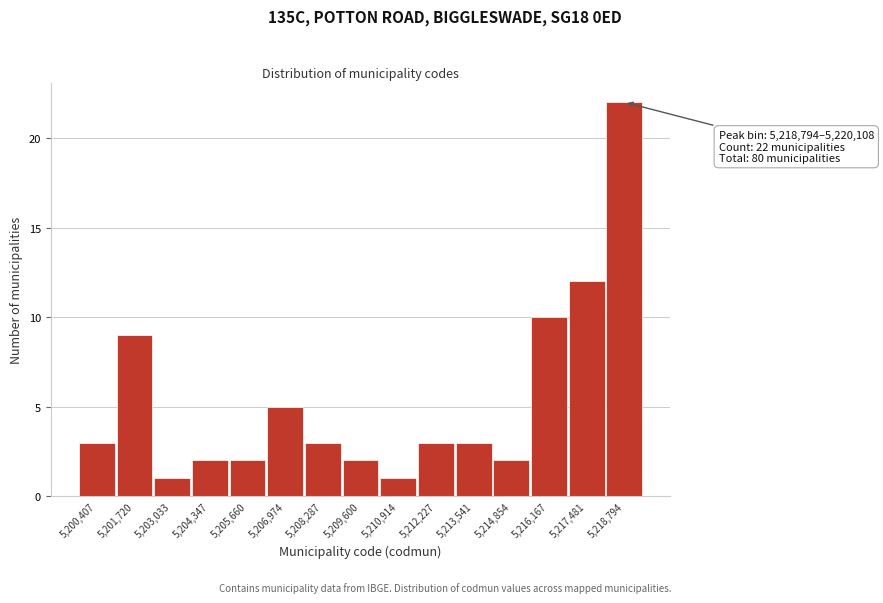

Reading left to right, extract all data points from this chart.

3	9	1	2	2	5	3	2	1	3	3	2	10	12	22